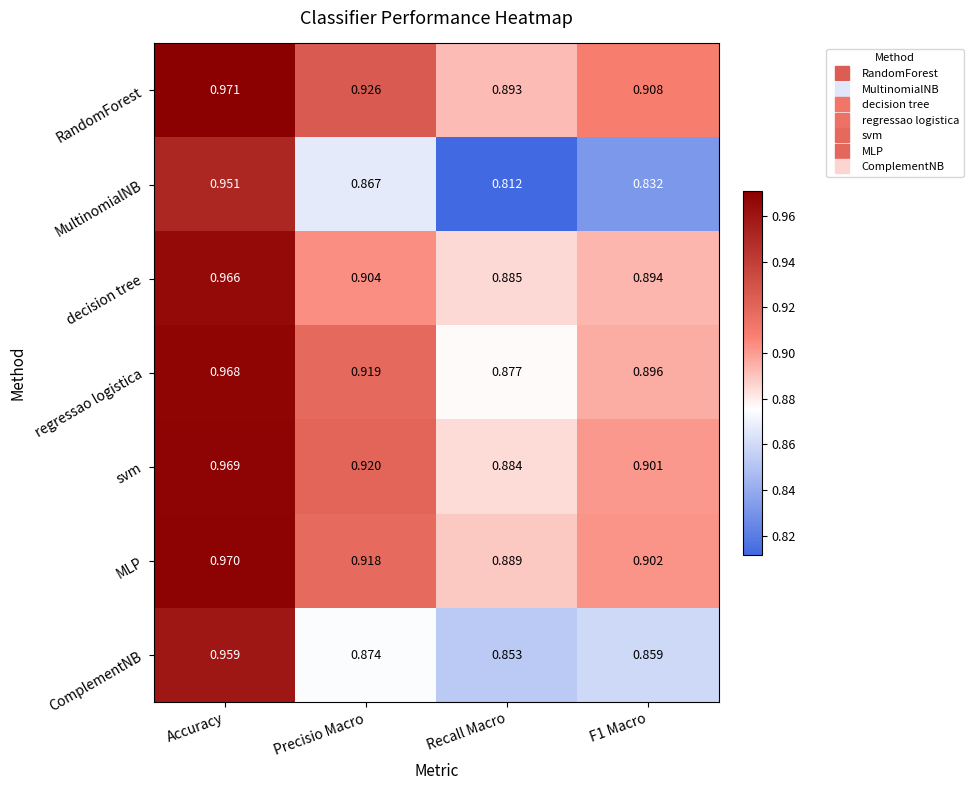

At which category does the chart reach its minimum across all series?

Recall Macro